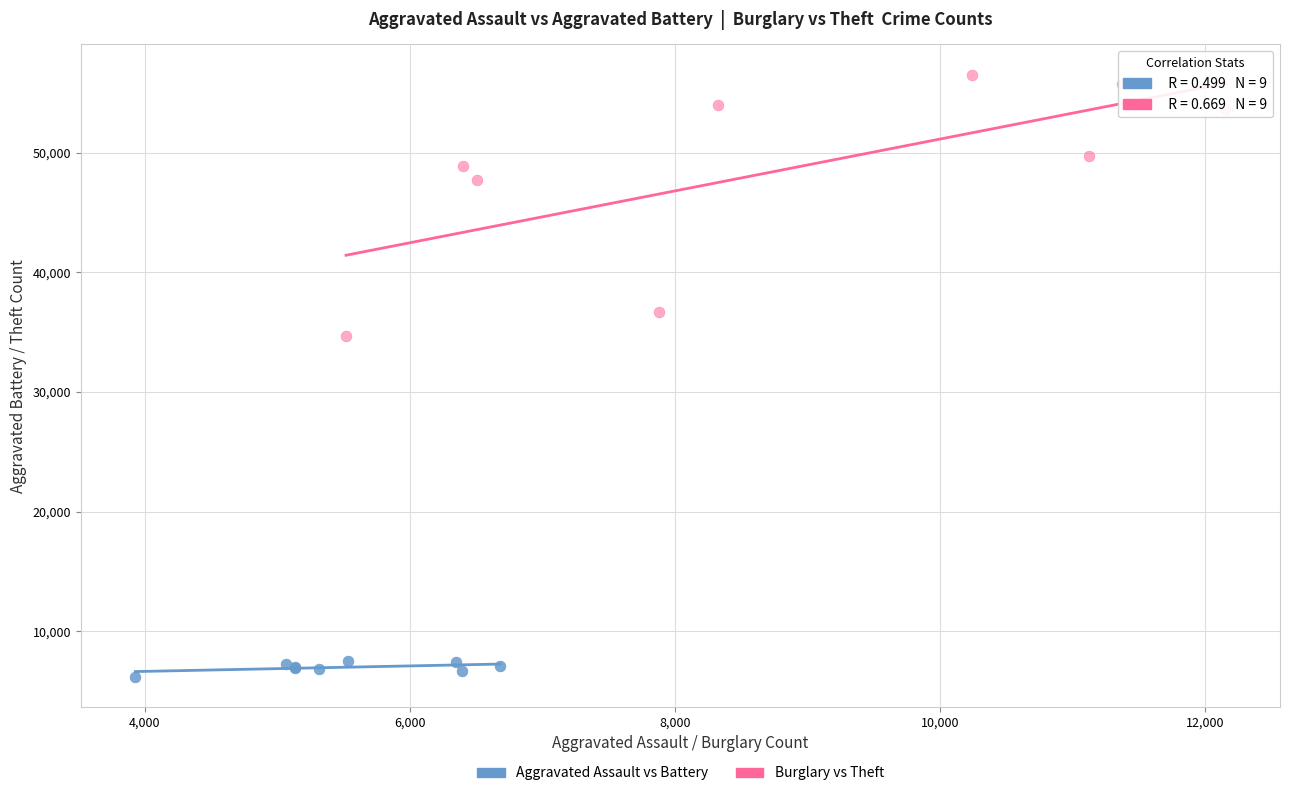

Which series has the widest spread of Y values?

Burglary vs Theft